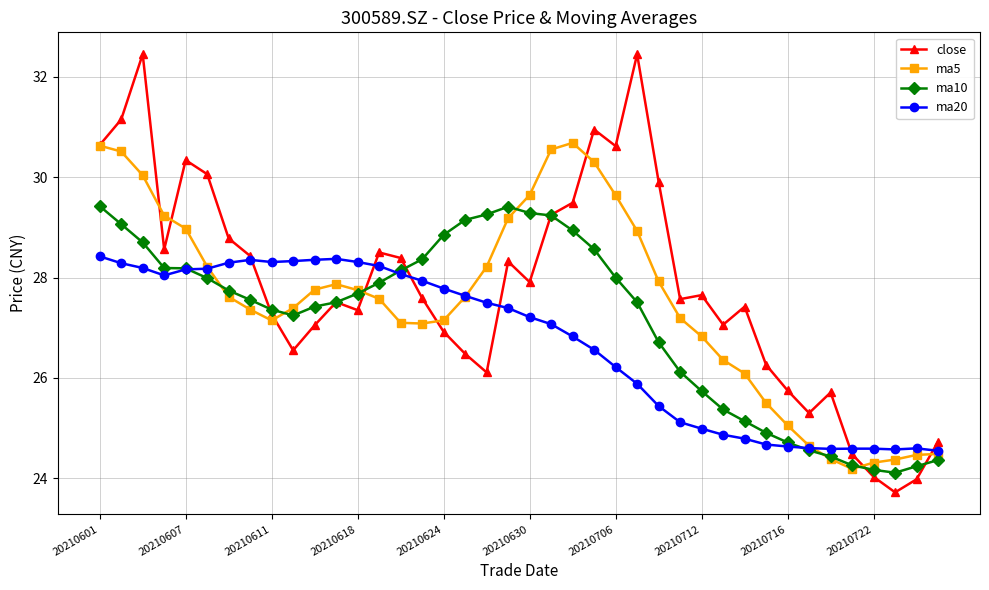

Count the number of data series in this chart.

4